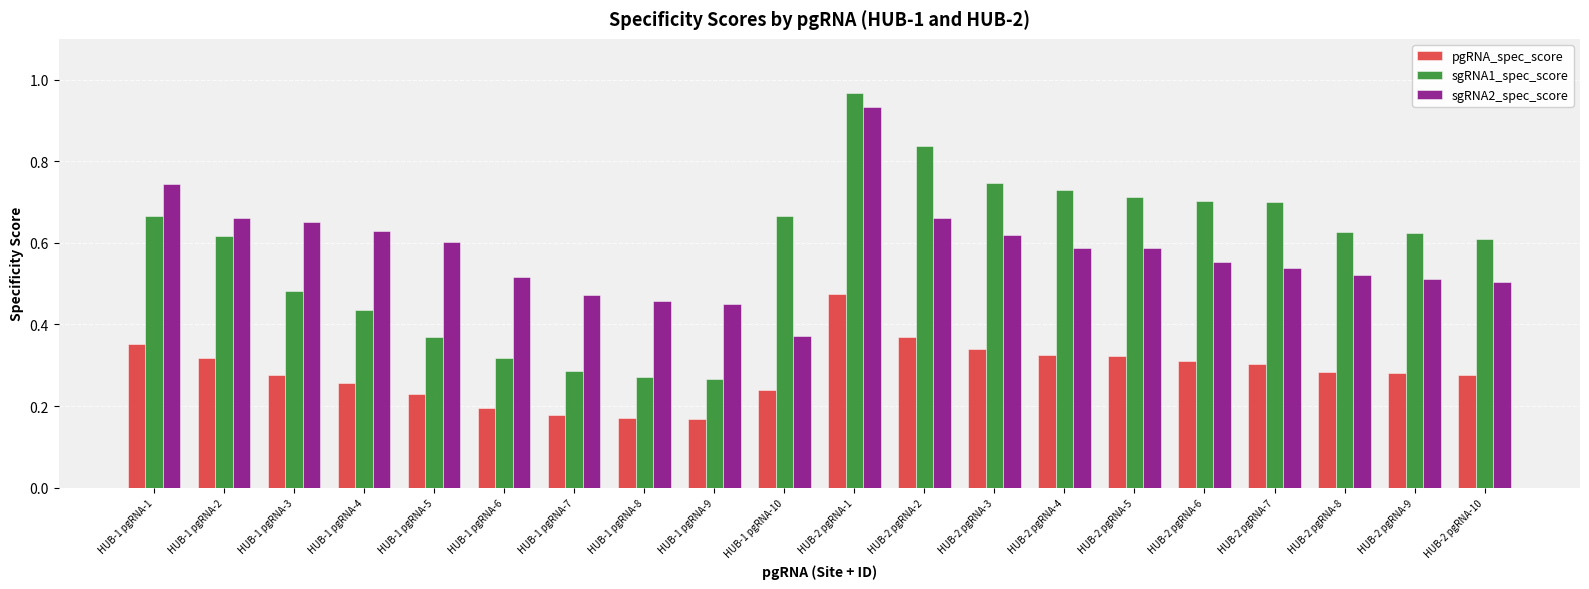

What is the difference between the sgRNA1_spec_score values at HUB-2 pgRNA-2 and HUB-2 pgRNA-7?

0.1